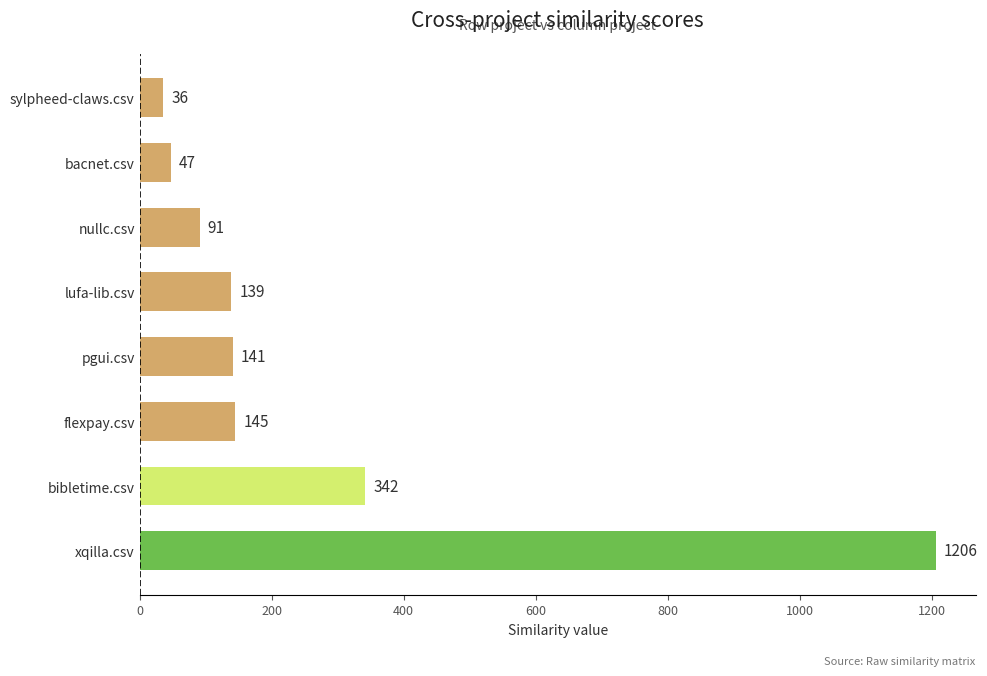

What is the greatest value displayed?

1206